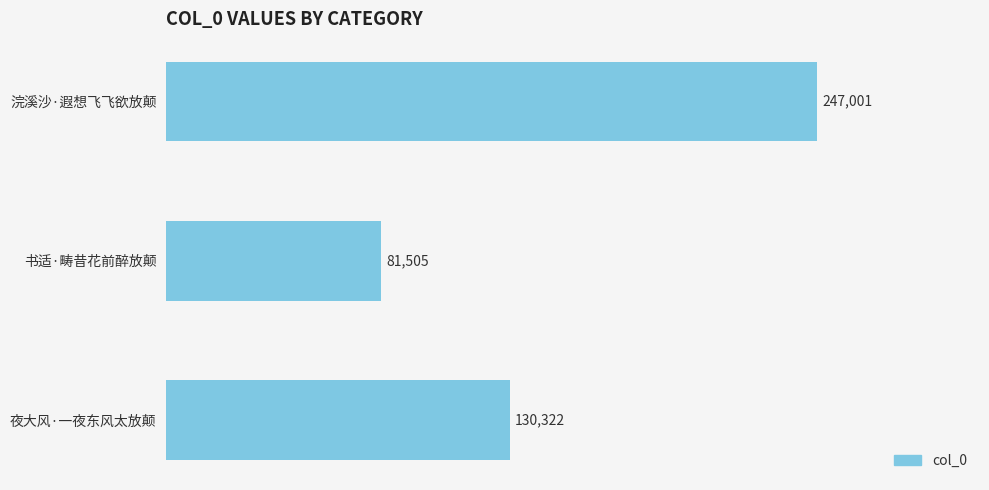

Rank the categories by value from lowest to highest.

书适·畴昔花前醉放颠, 夜大风·一夜东风太放颠, 浣溪沙·遐想飞飞欲放颠